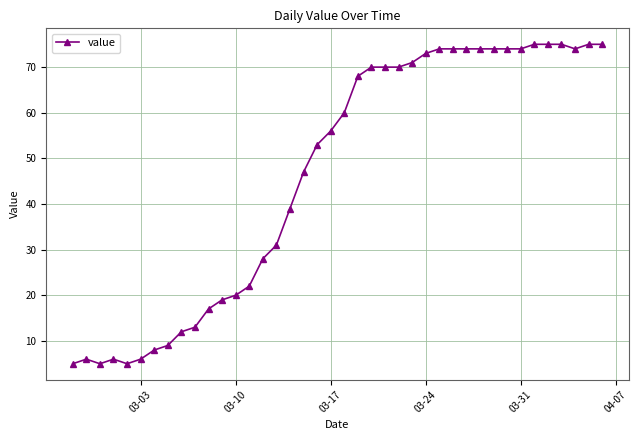

What is the greatest value displayed?

75